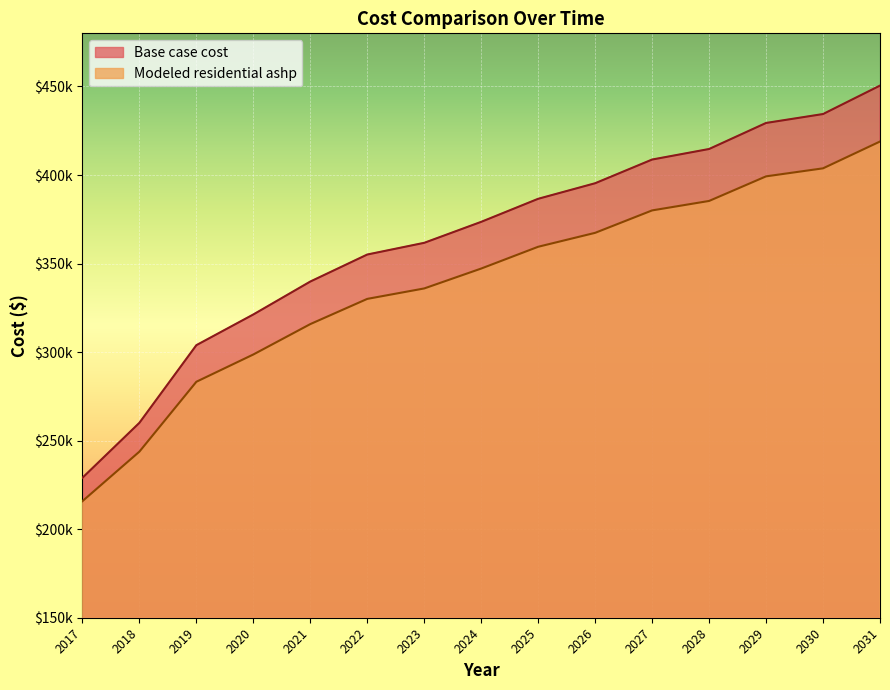

Which category has the highest value in the Modeled residential ashp series?

2031